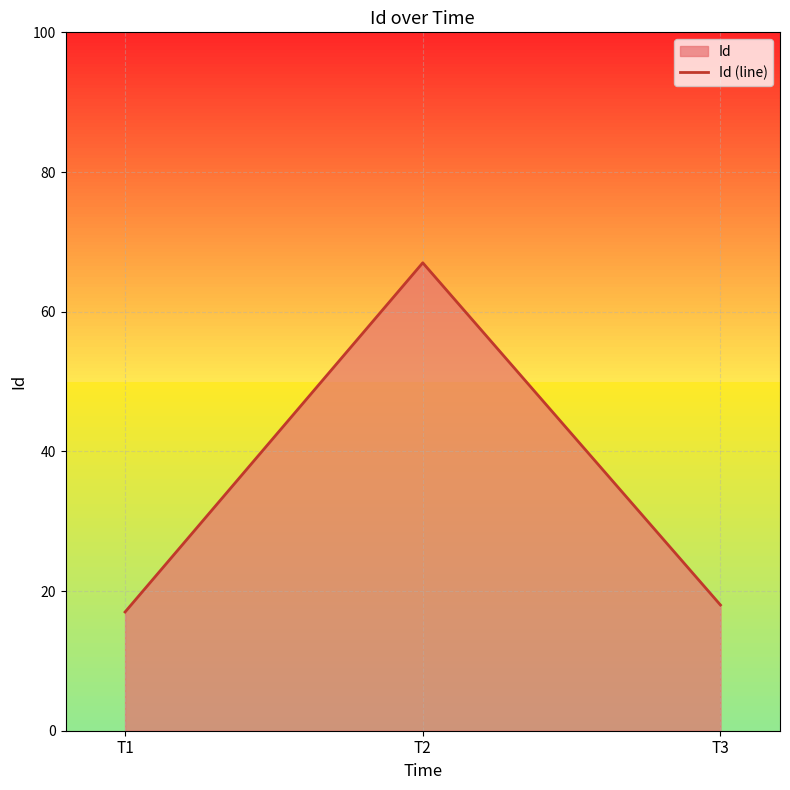

Count the number of data series in this chart.

1